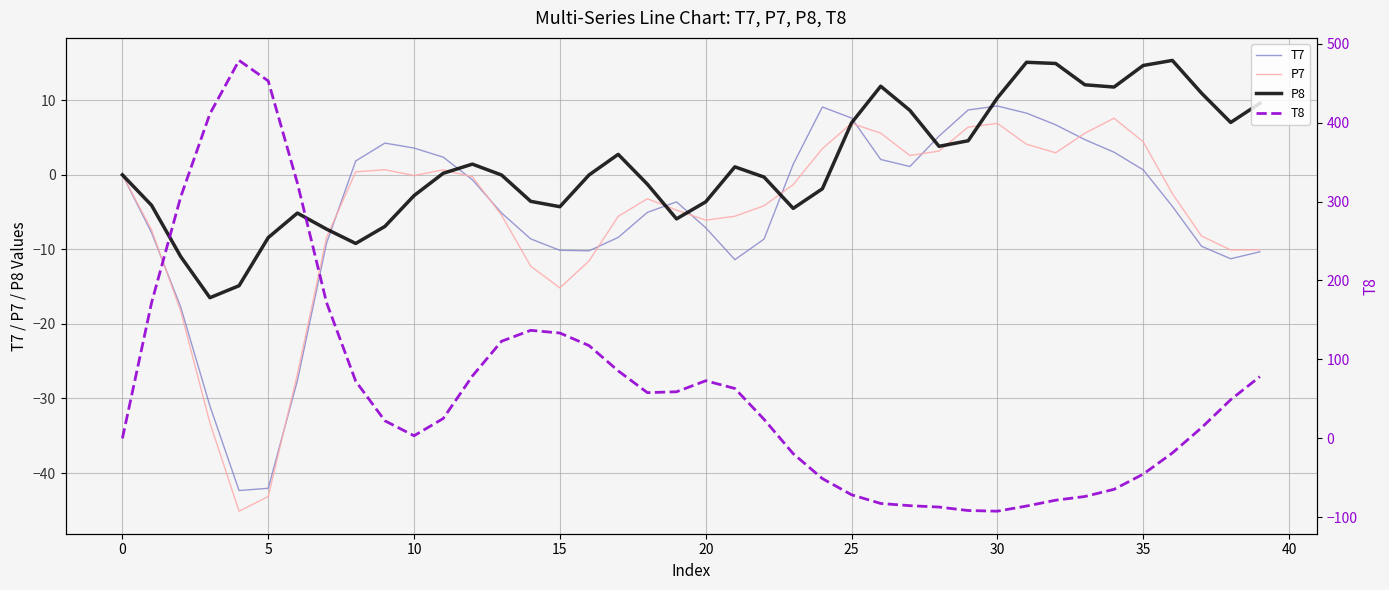

How many data points does each series have?

40